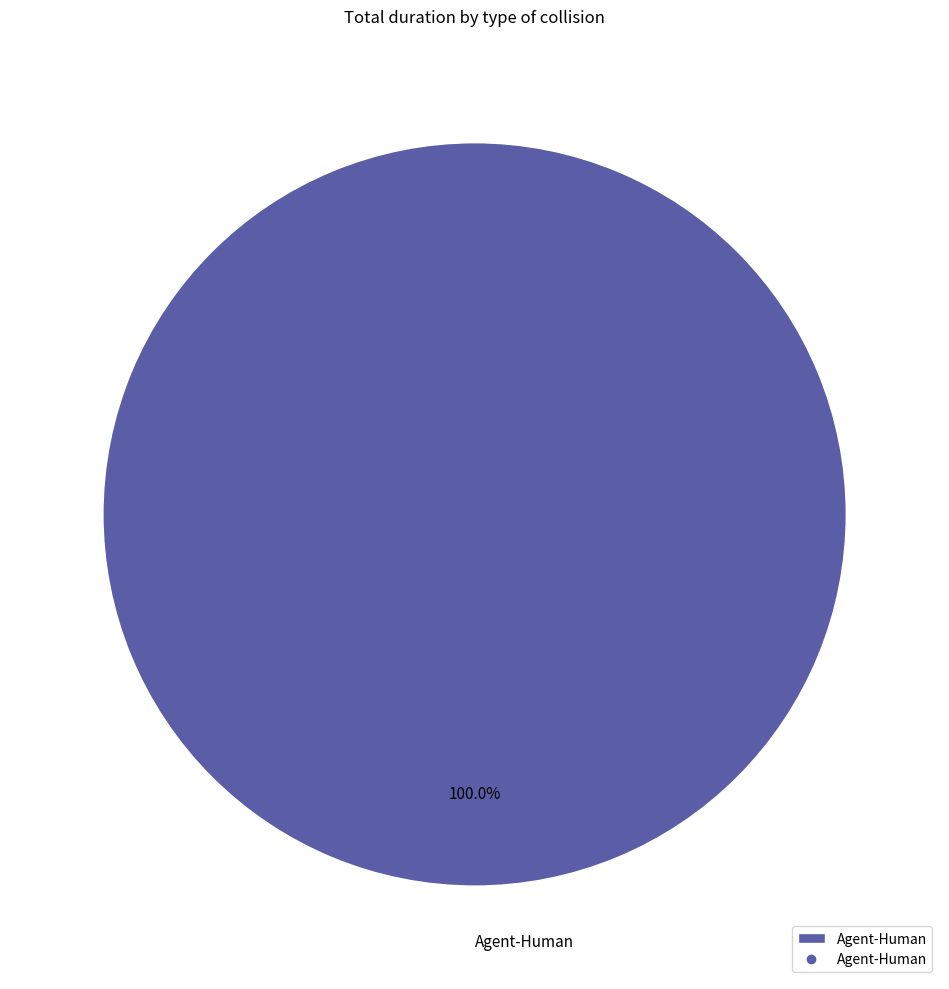

Rank the categories by value from highest to lowest.

Agent-Human